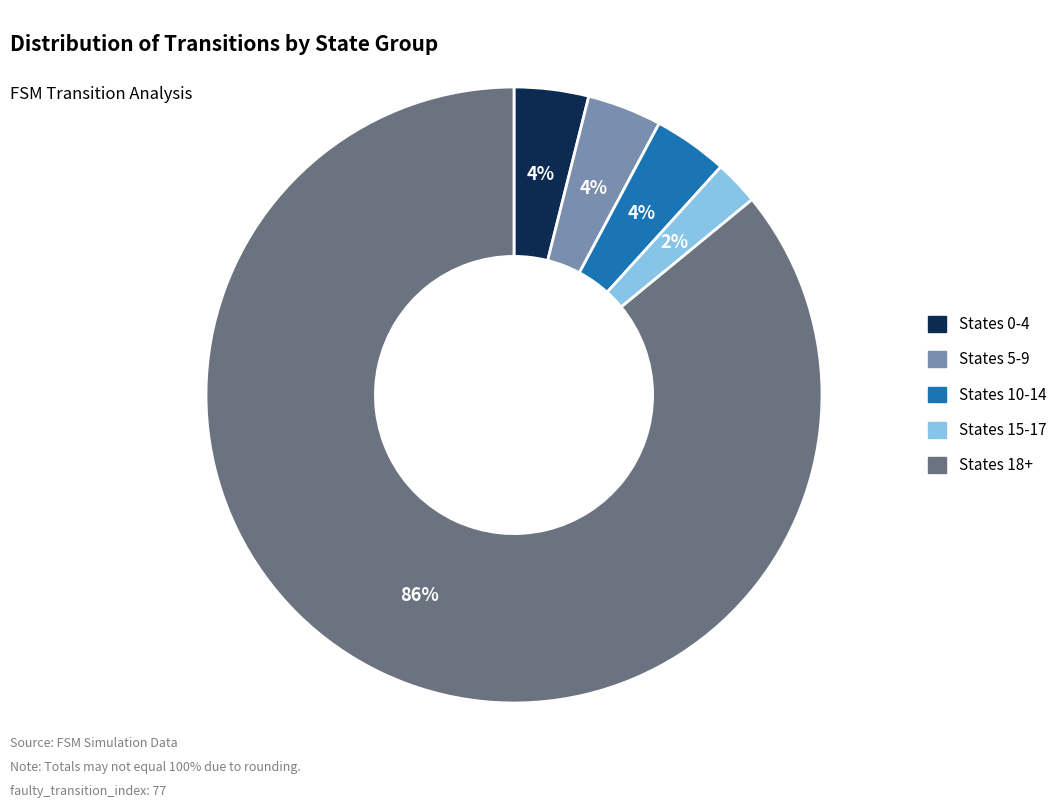

Which category has the biggest portion of the pie?

States 18+